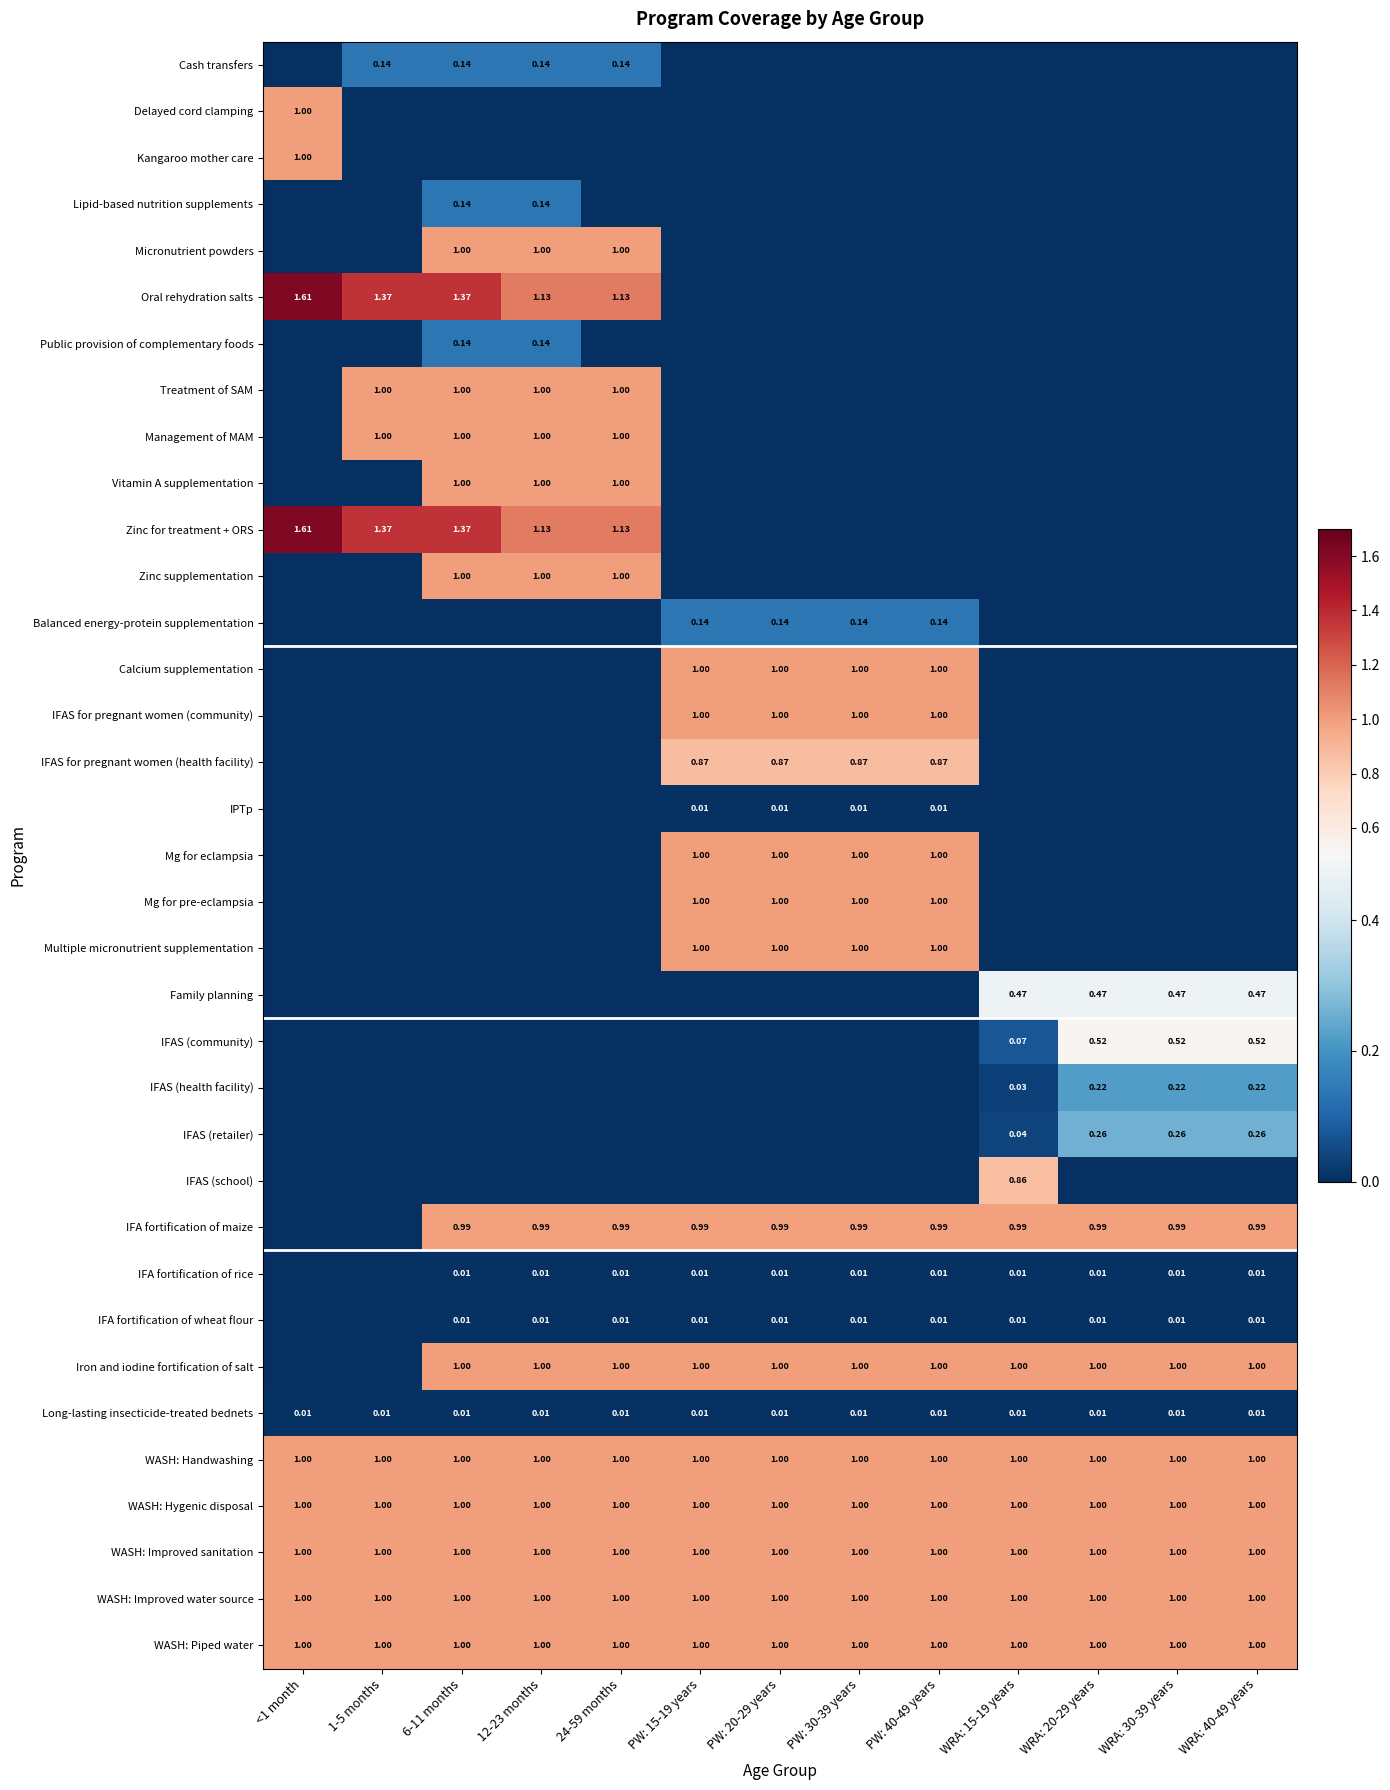

Which category has the highest value in the IFAS (retailer) series?

WRA: 20-29 years